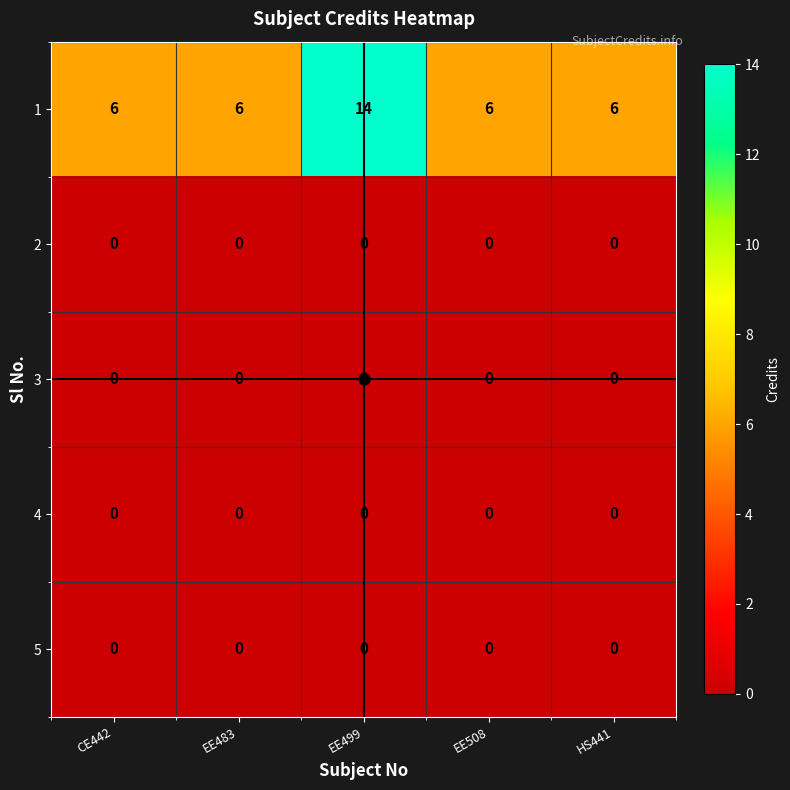

What is the spread (max minus min) of values at CE442?

6